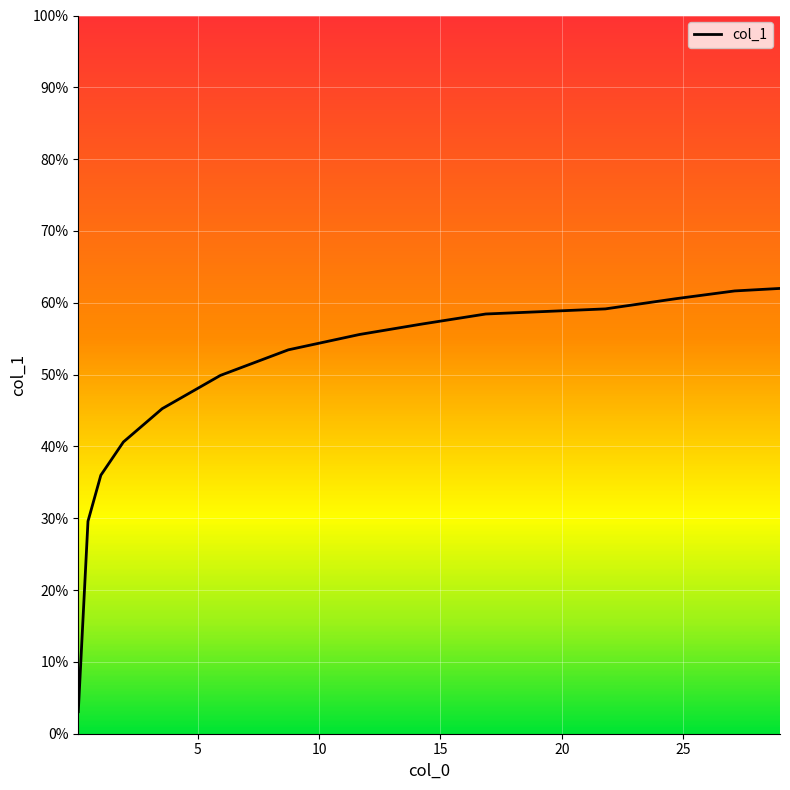

What is the smallest value displayed?

3.1